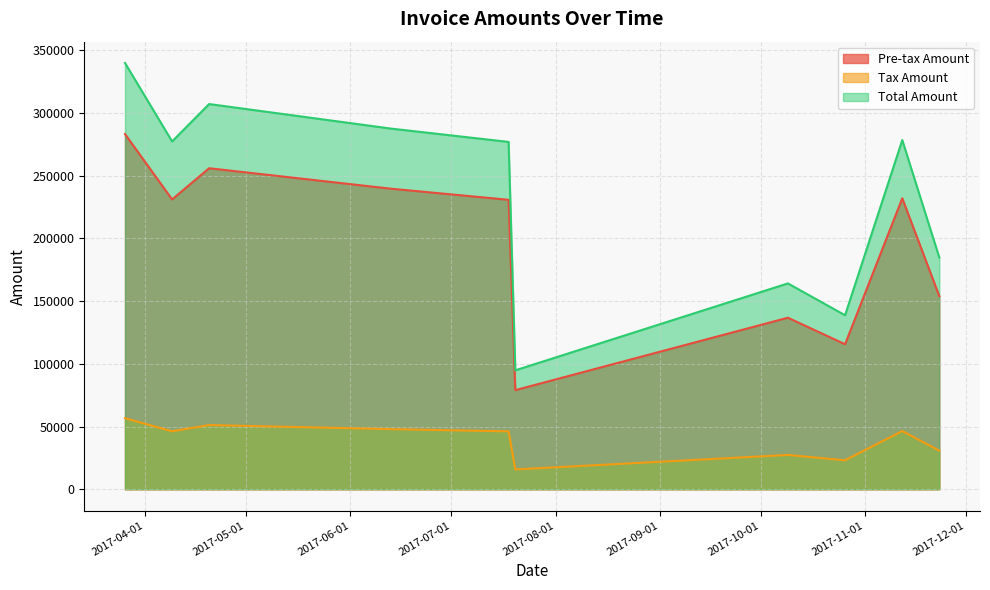

What is the approximate value of Total Amount at 2017-06-13?

287540.0